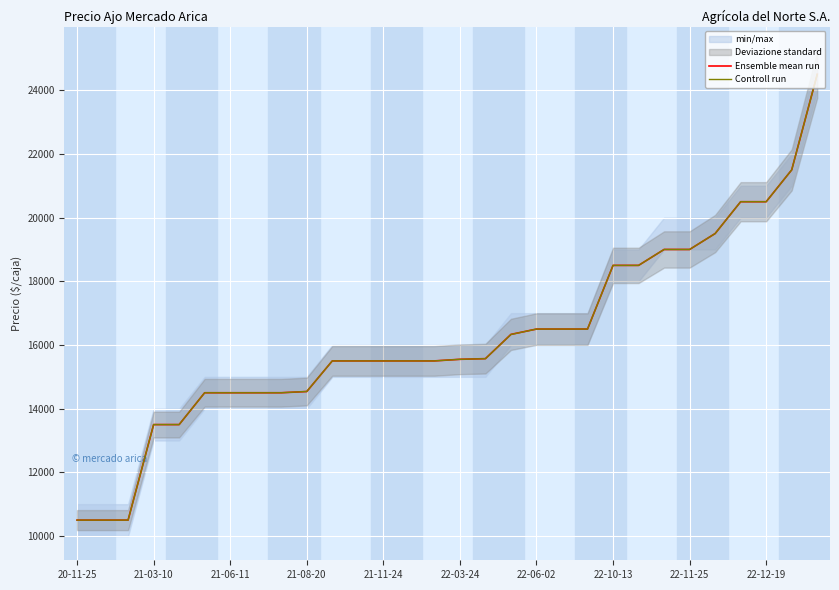

What is the lowest value of the Controll run series?

10500